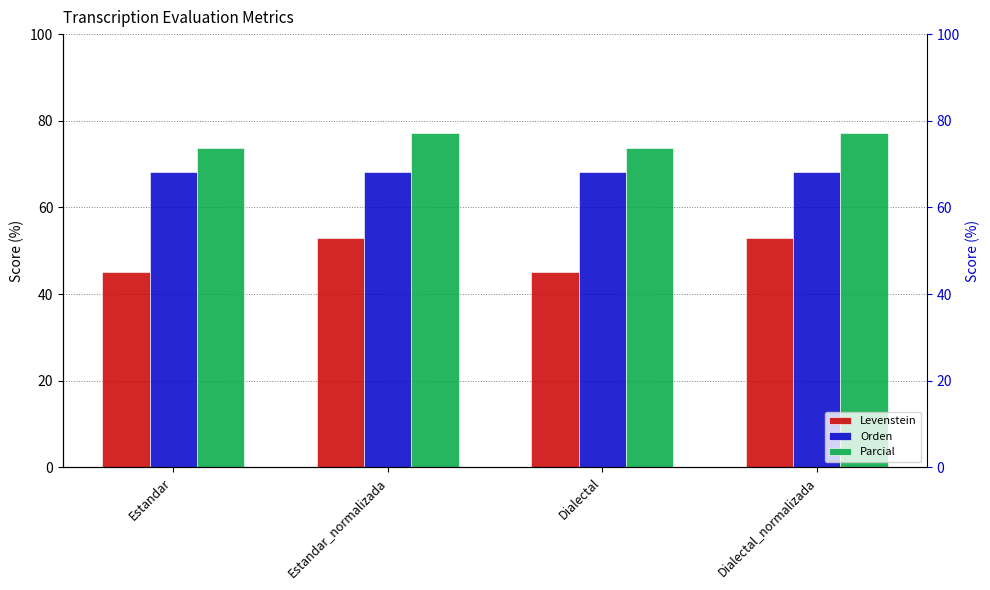

How many categories are shown in the chart?

4